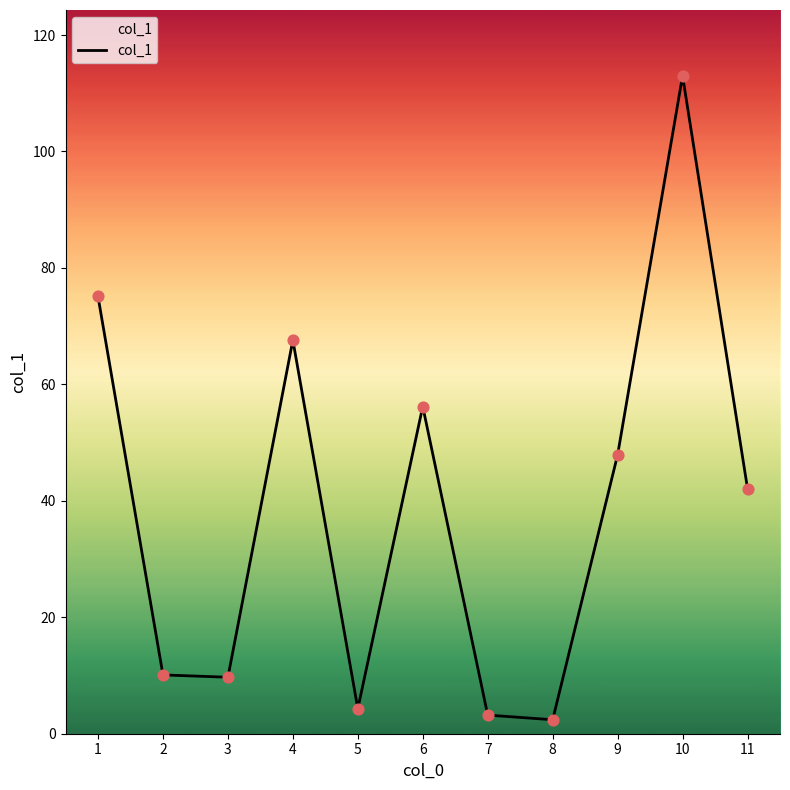

What is the ratio of the value at 6 to the value at 4?

0.8